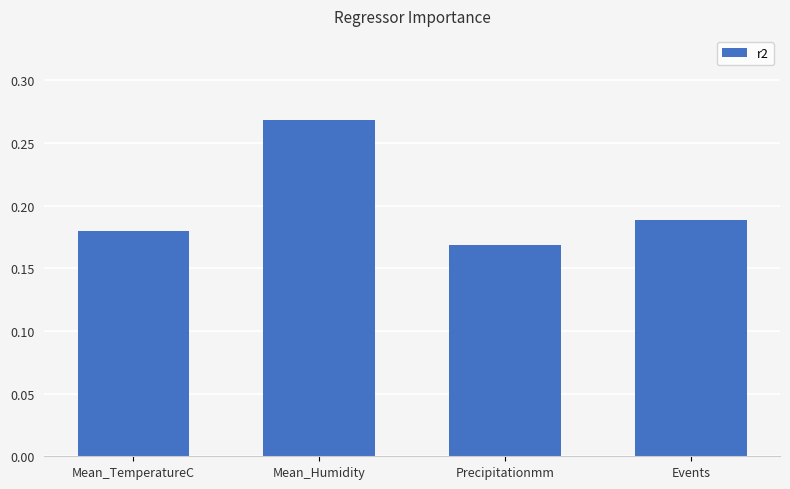

Which category has the highest value across all series?

Mean_Humidity